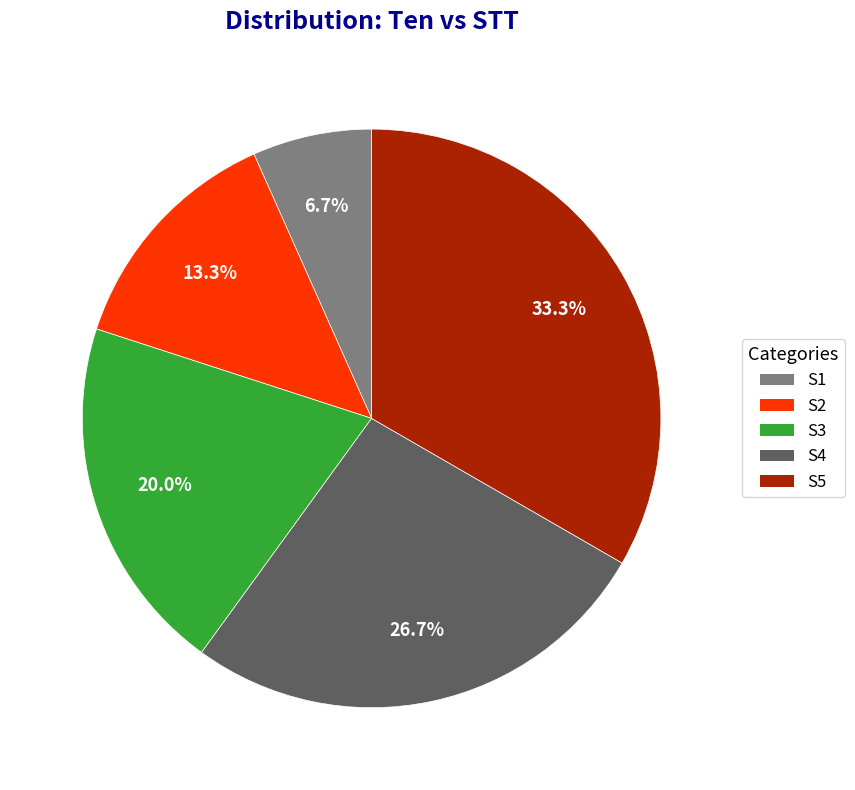

Is there a majority slice in this chart?

No